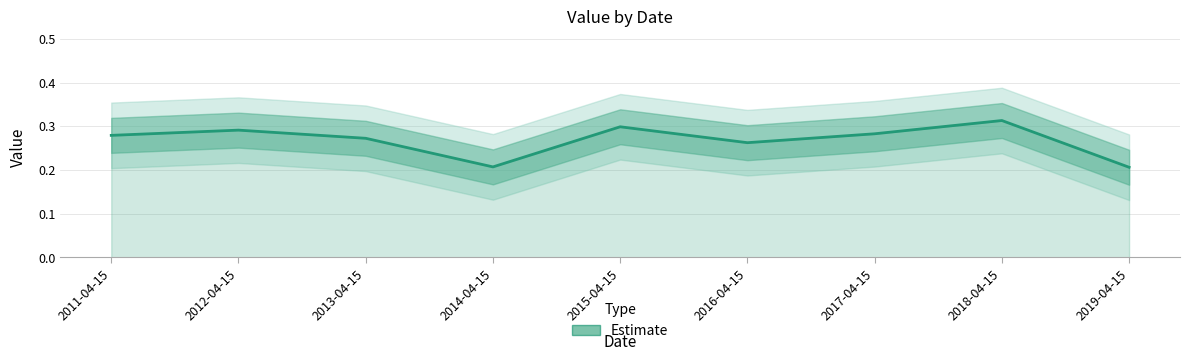

True or false: the data has more than 0 interior local peaks.

True